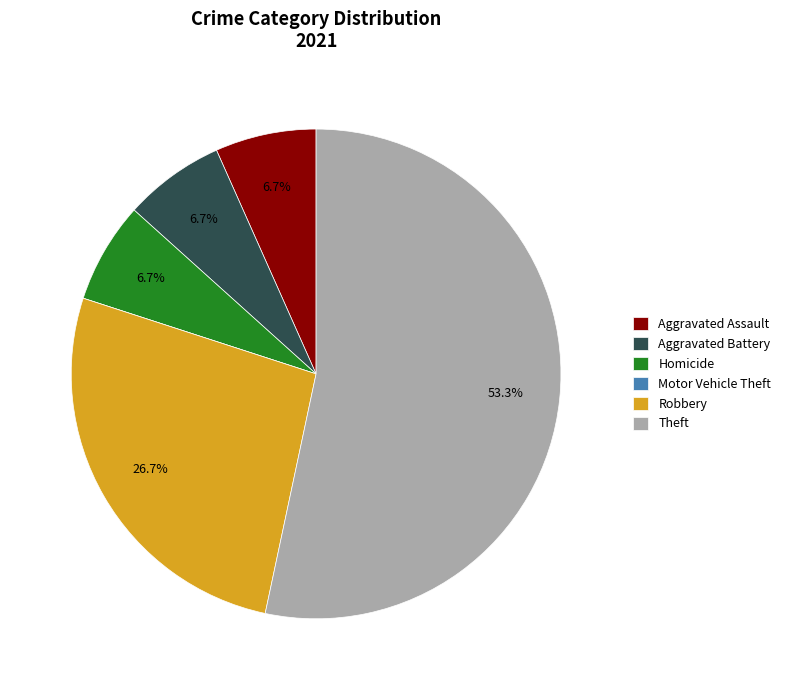

Which category has the biggest portion of the pie?

Theft